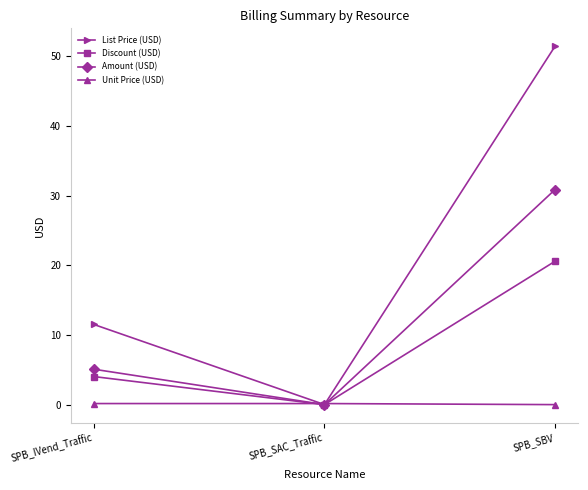

How many lines are shown in the chart?

4